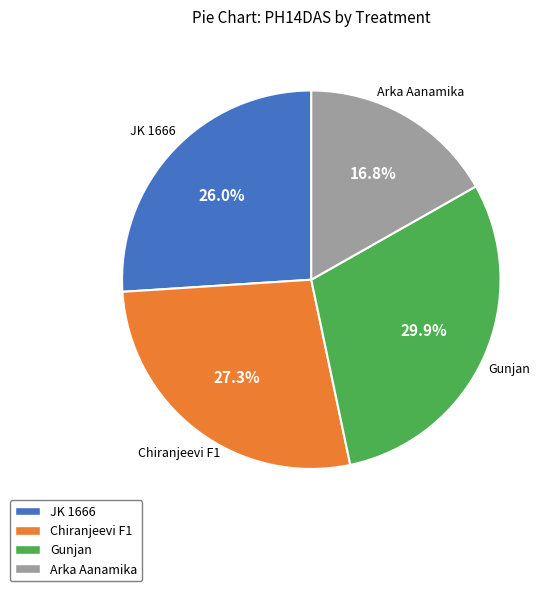

How many slices are in this pie chart?

4